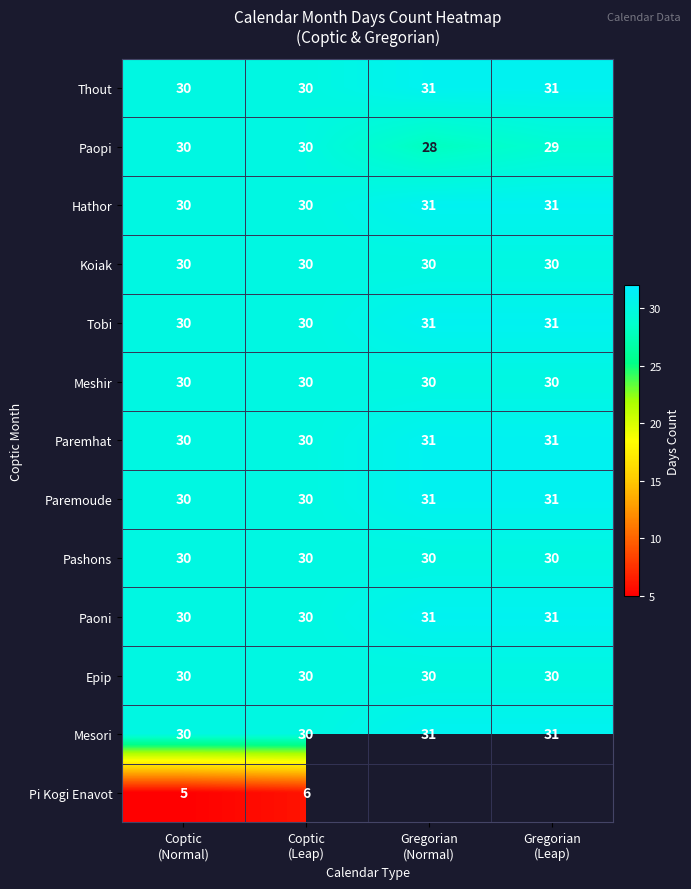

What is the sum of all Paopi values?

117